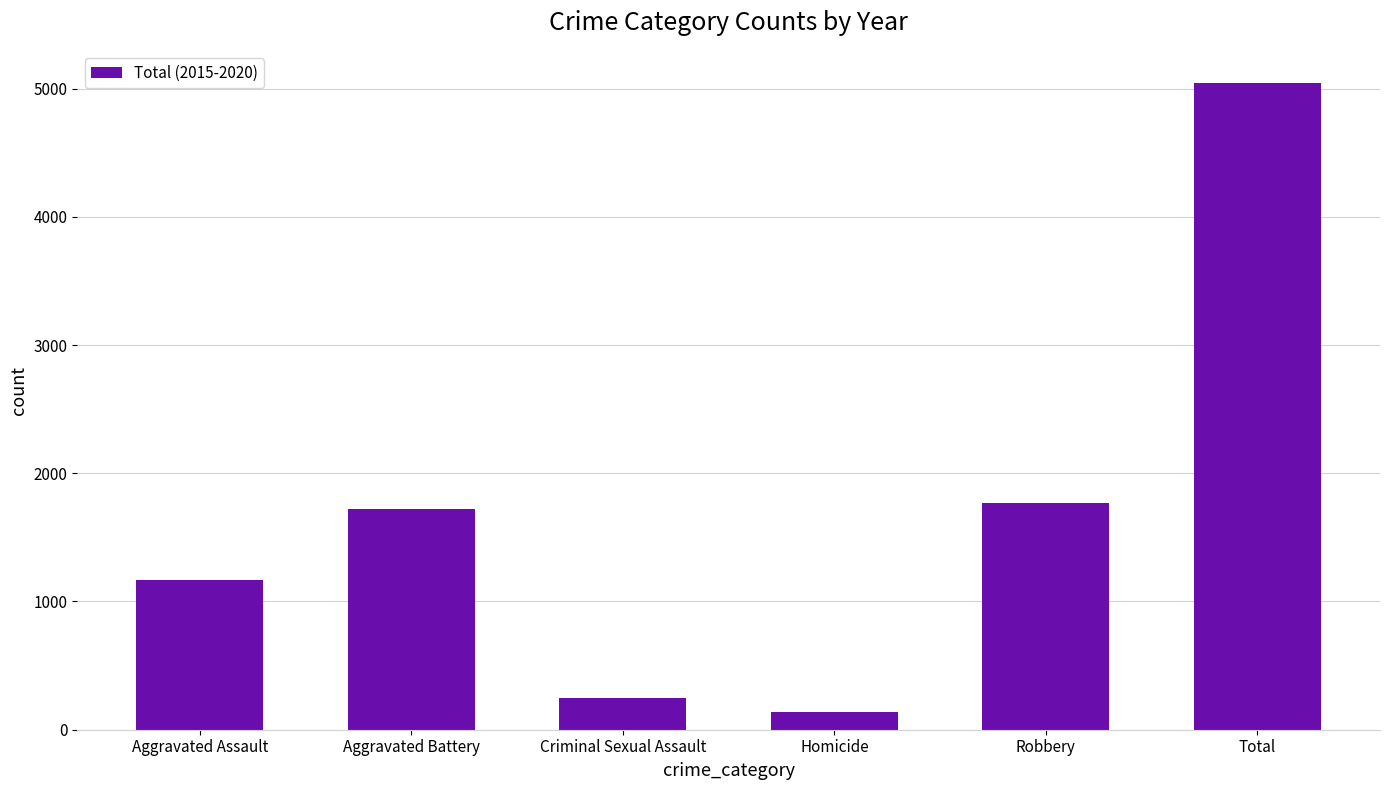

Which label corresponds to the smallest value in the chart?

Homicide